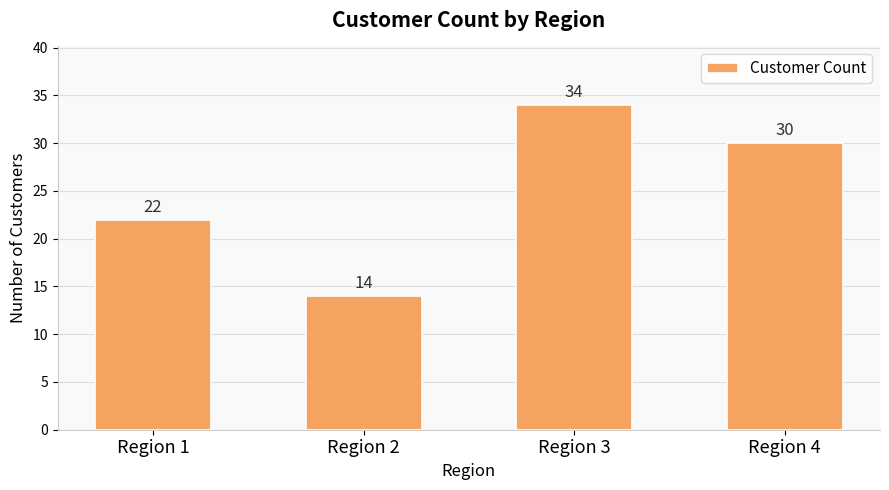

What is the smallest value displayed?

14